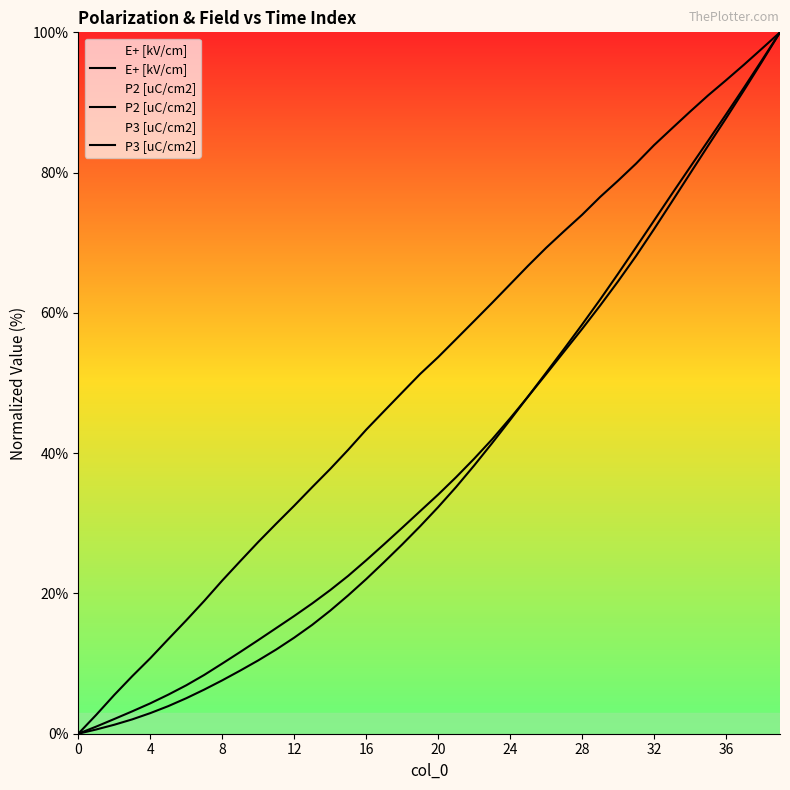

How many intersections are there between P3 [uC/cm2] and P2 [uC/cm2]?

1